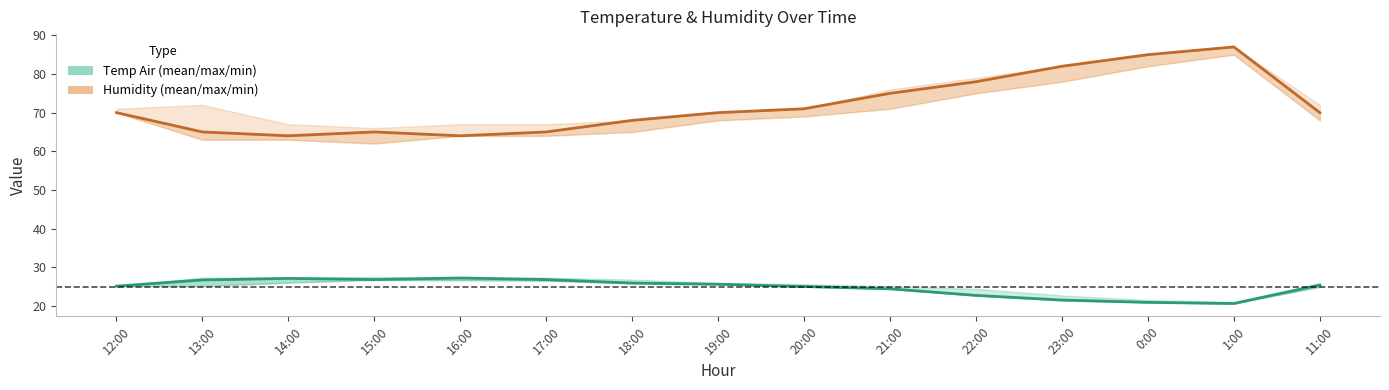

Does the chart have visible grid lines?

No